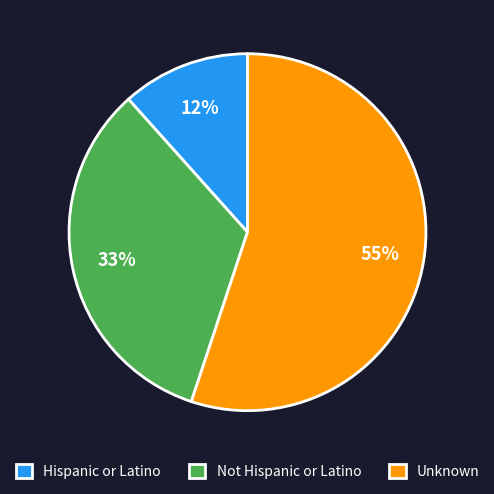

Between Not Hispanic or Latino and Hispanic or Latino, which is larger?

Not Hispanic or Latino